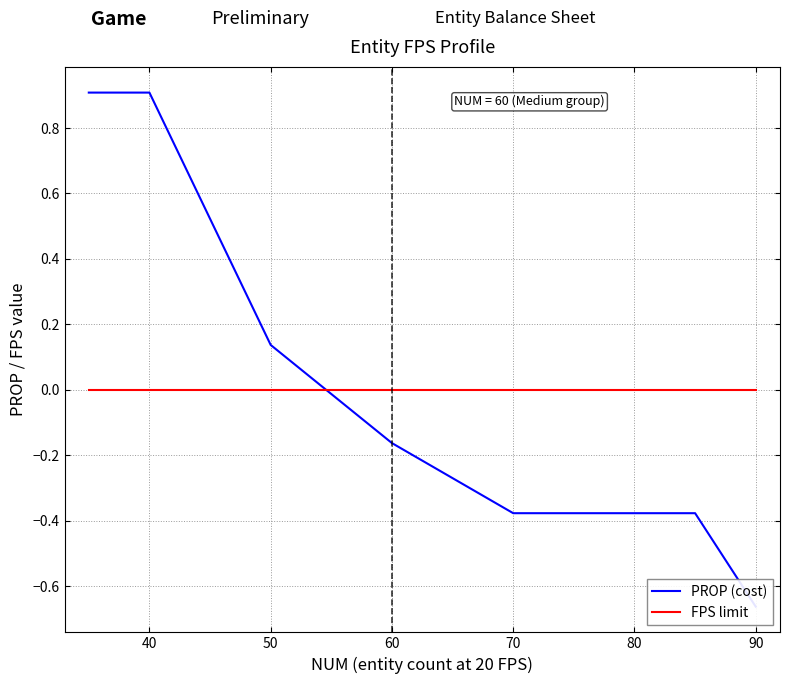

True or false: FPS limit has more than 2 interior local peaks.

False